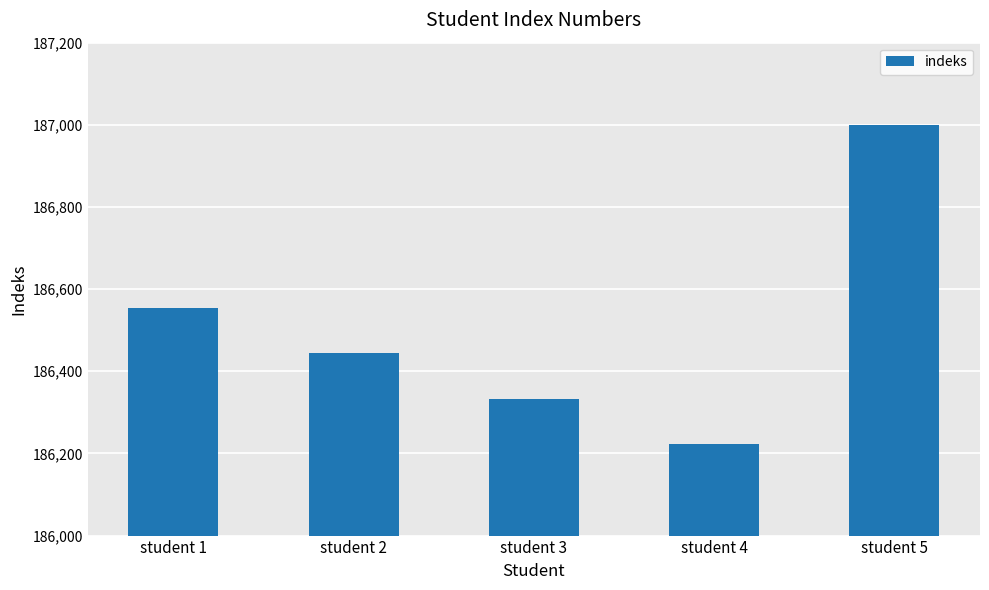

What value does the data have at student 3, to the nearest 100?

186300